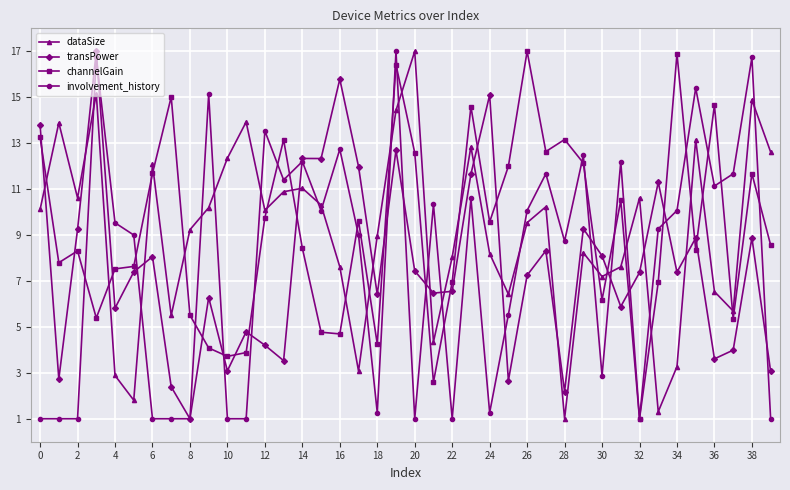

What is the value of the transPower point at the 34th from the left?

11.3